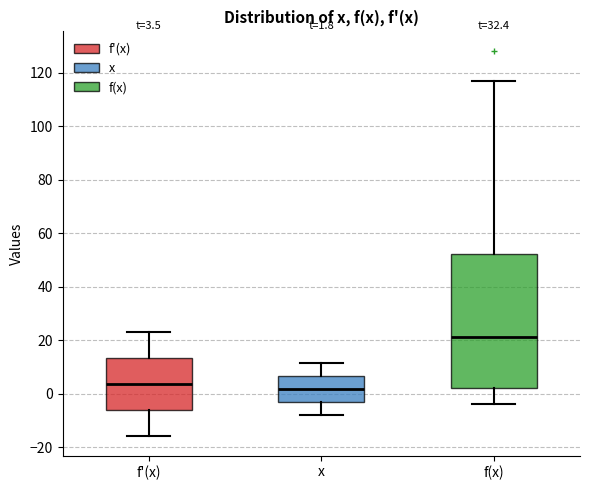

Comparing the boxes themselves (not the whiskers), which one is the tallest?

f(x)